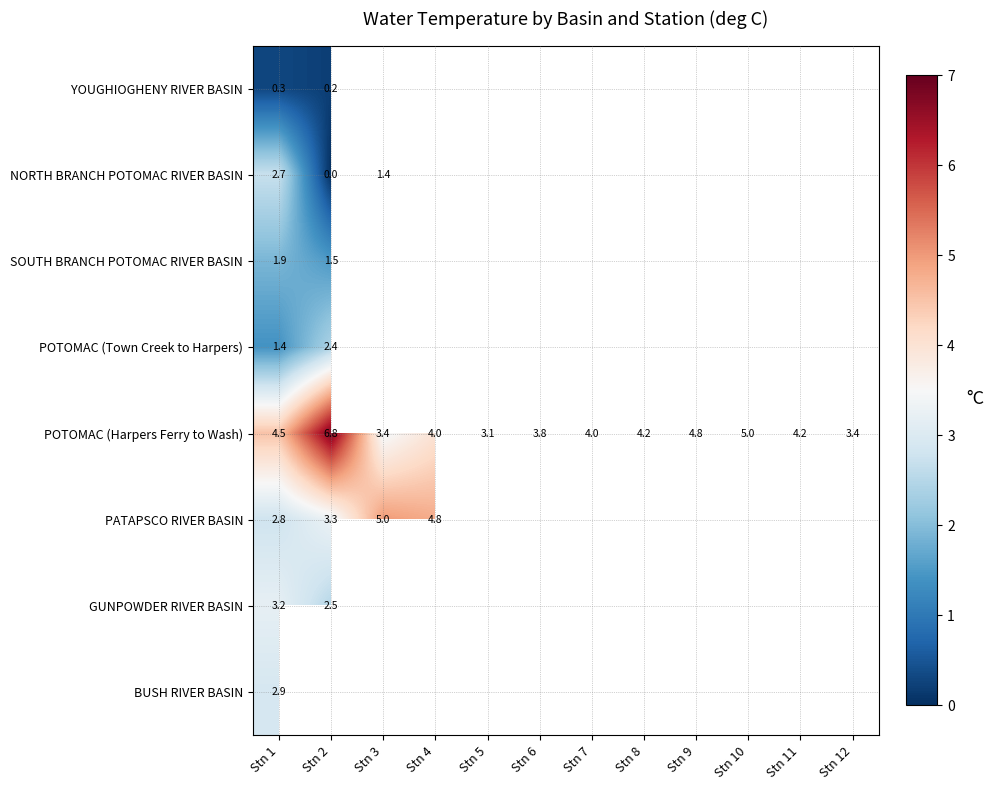

Which has a higher value, Stn 5 or Stn 10?

Stn 10